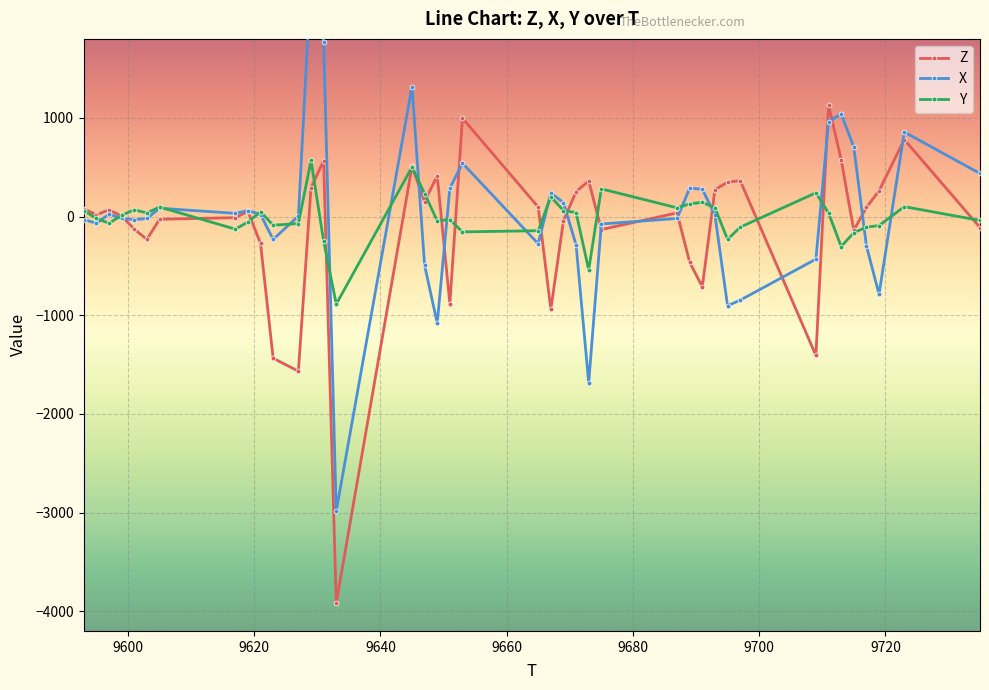

What is the highest value of the Z series?

1132